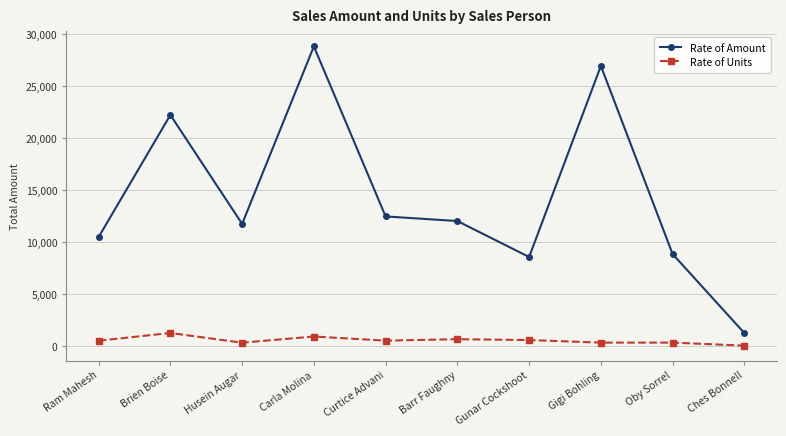

Where is Rate of Amount nearest to the value 15036?

Curtice Advani